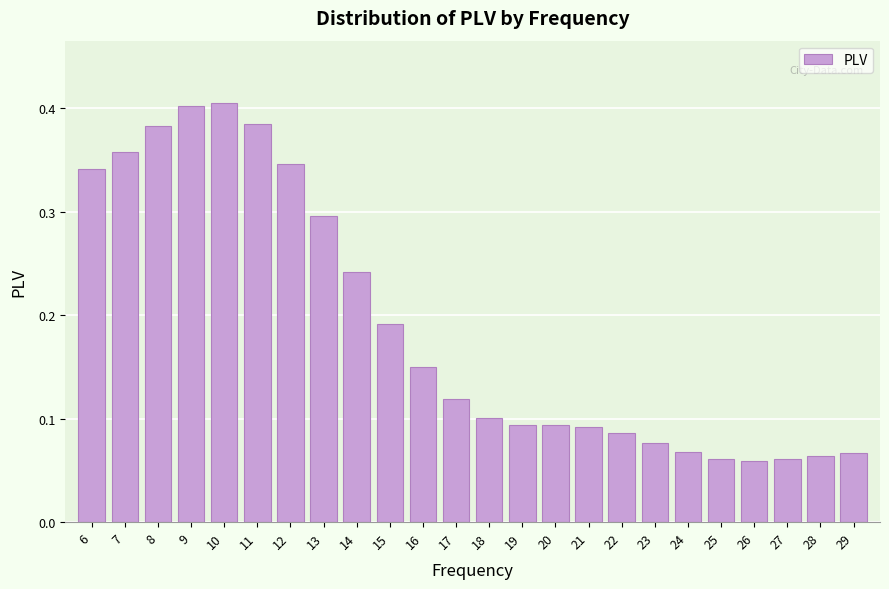

How many values are between 0 and 1?

24